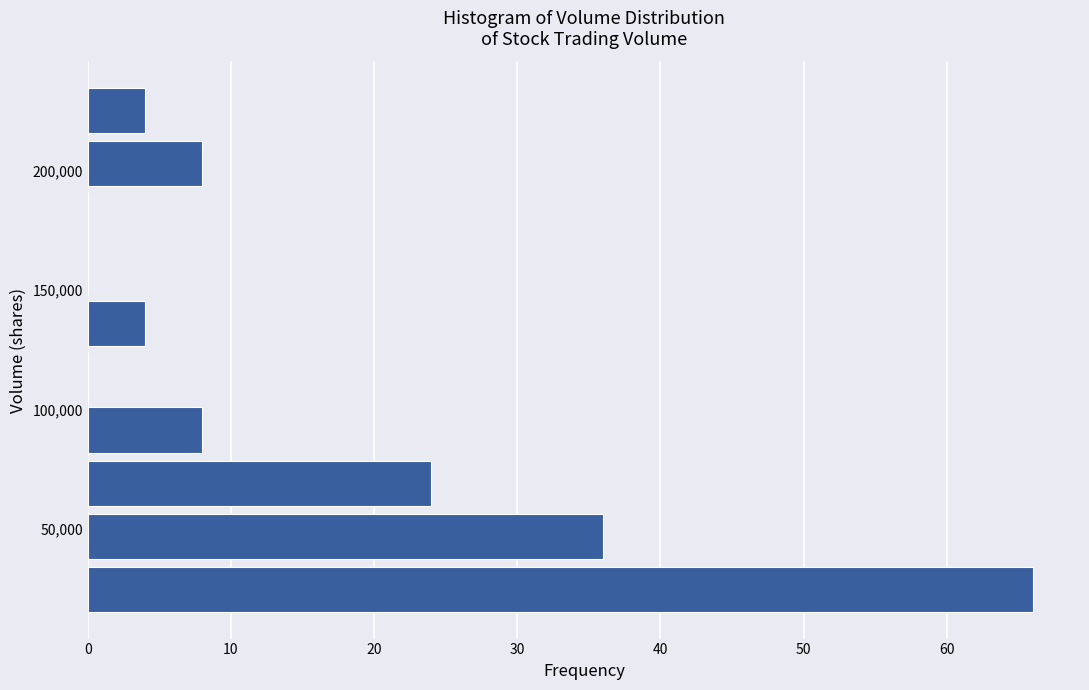

Reading bottom to top, list every bar in this chart as the range it spans on the y-axis followed by its length. Neither the bar edges nor the lengths are printed on the chart, so give them approximately, as read against the axes.

15000 to 35000: 66
35000 to 60000: 36
60000 to 80000: 24
80000 to 105000: 8
105000 to 125000: 0
125000 to 145000: 4
145000 to 170000: 0
170000 to 190000: 0
190000 to 215000: 8
215000 to 235000: 4